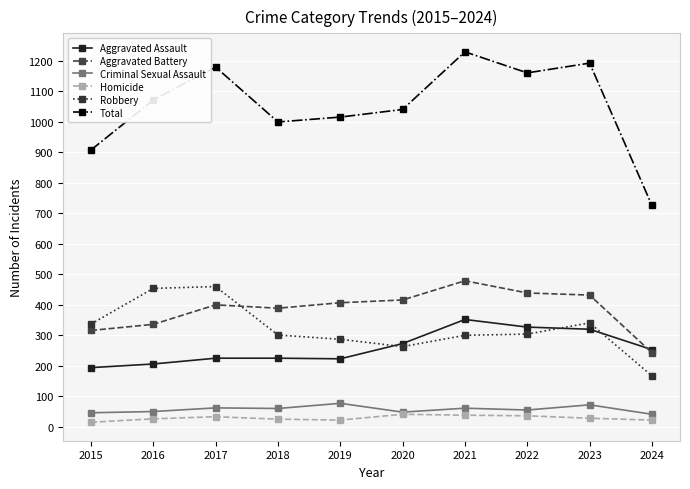

What is the average value of the Aggravated Assault series?

260